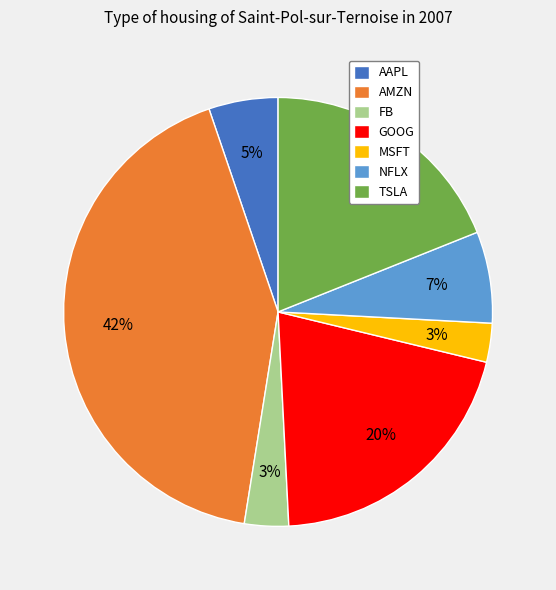

To the nearest percent, what is the average slice percentage?

14%